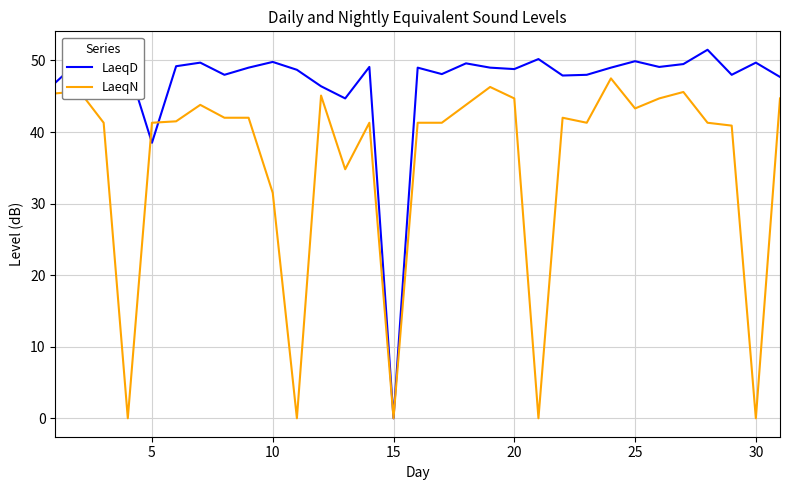

Count the number of categories in the chart.

31